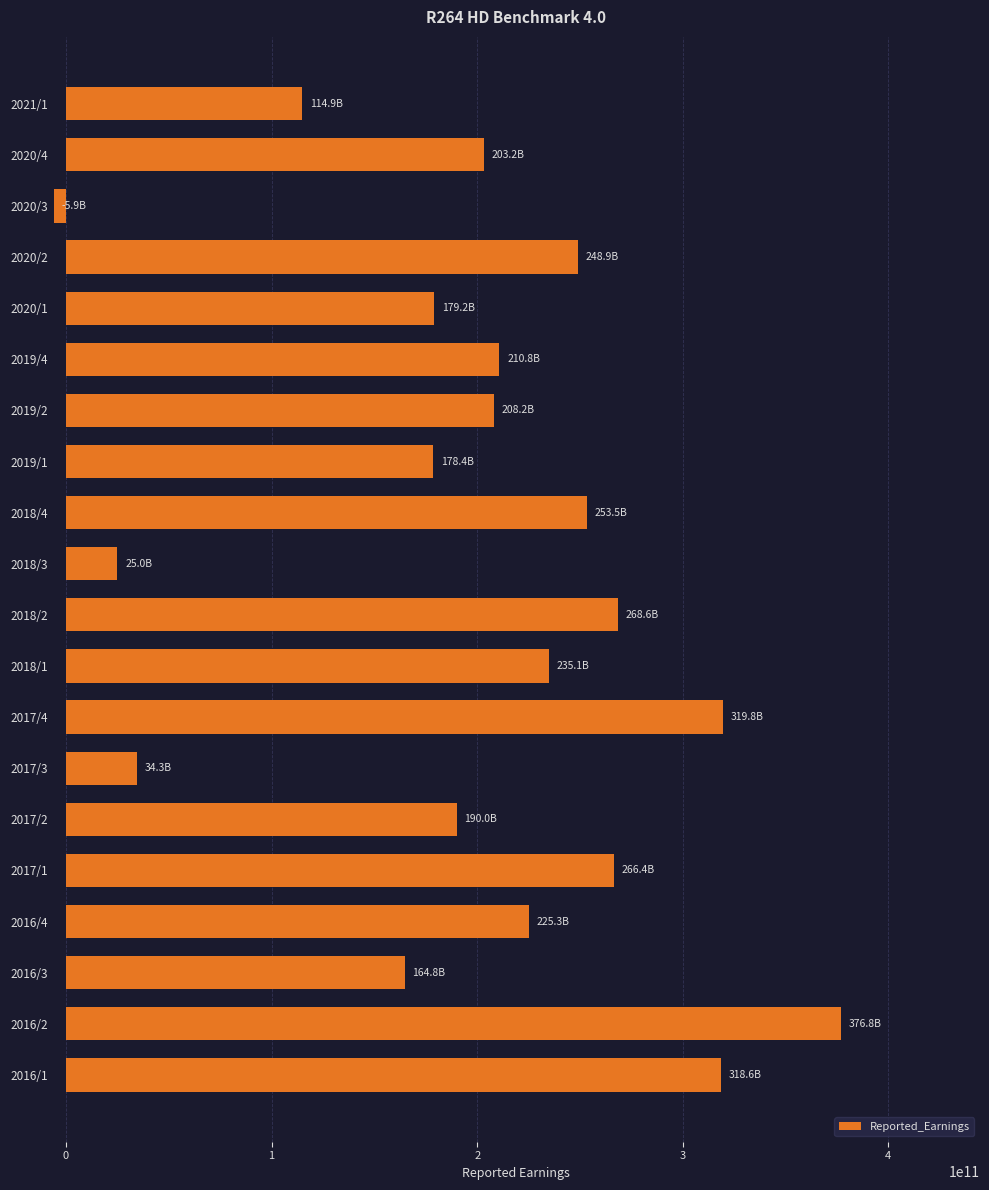

At which category does the chart reach its minimum across all series?

2020/3